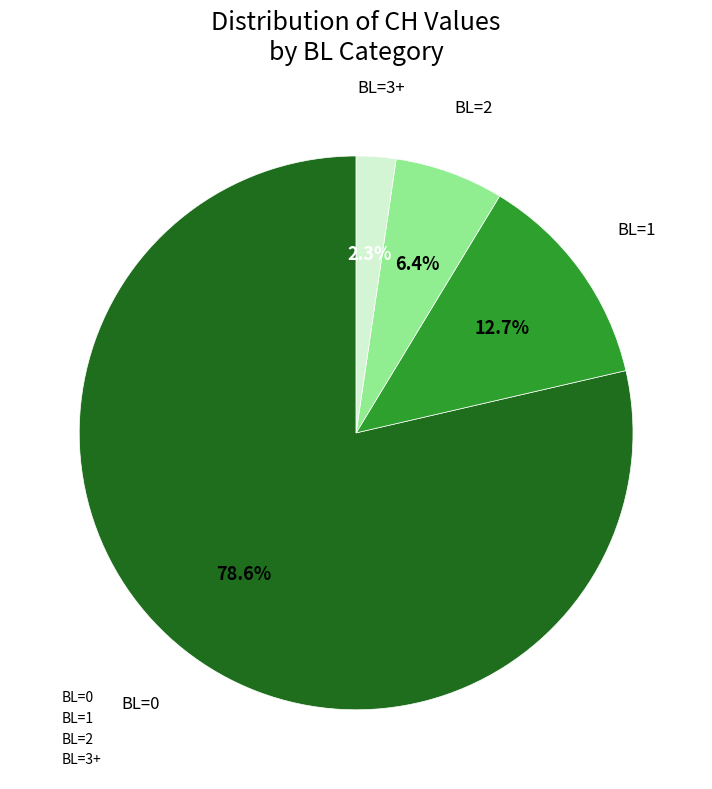

How many slices are in this pie chart?

4